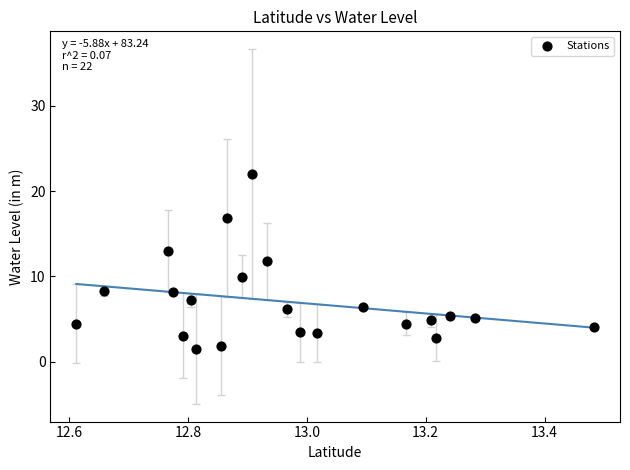

What is the range of Y values (max minus min)?

20.5